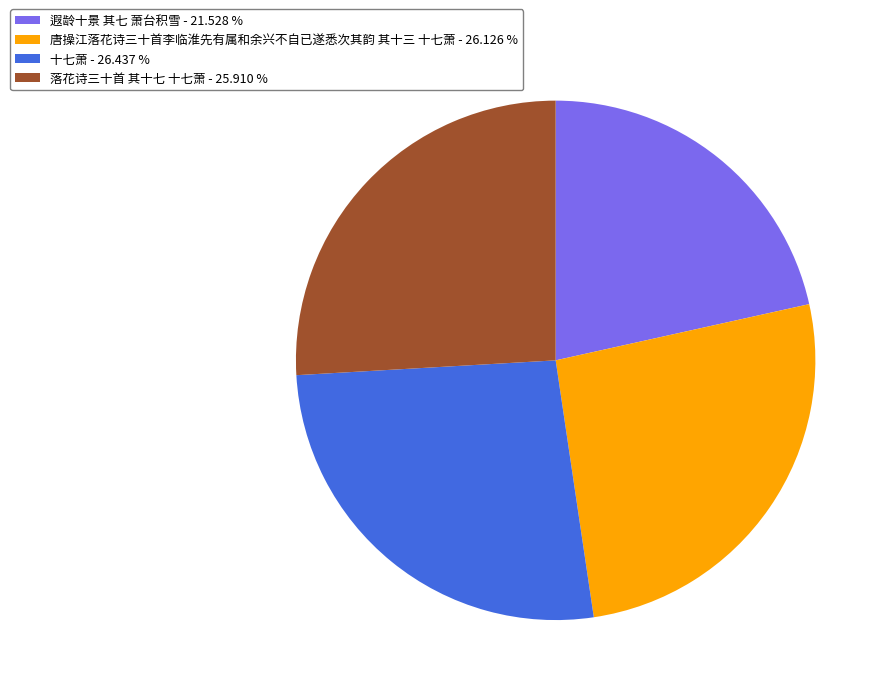

Is there a majority slice in this chart?

No